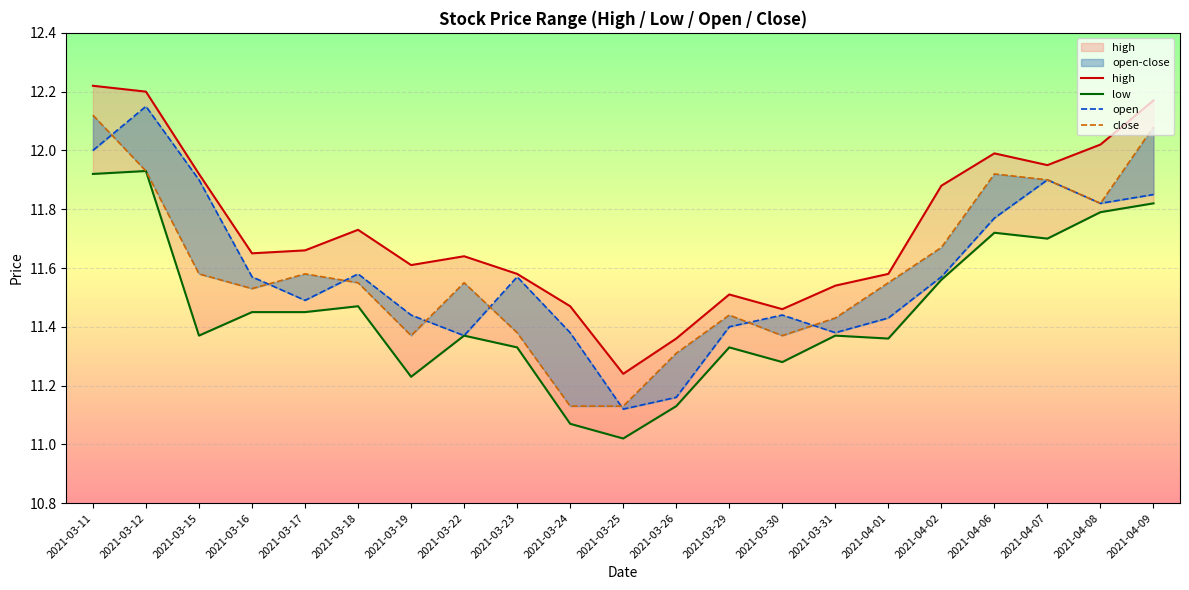

At 2021-03-22, list the series in order from largest to smallest.

high, close, low, open